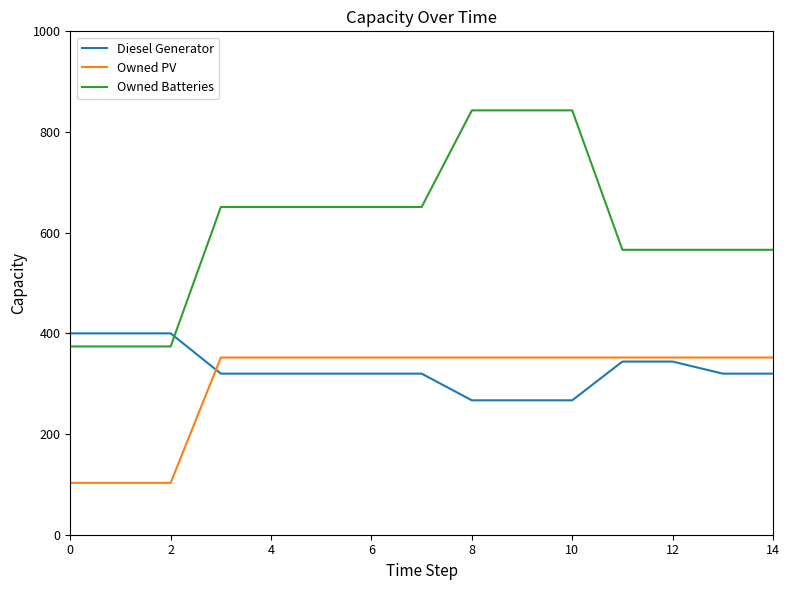

True or false: Owned PV and Owned Batteries cross at least once.

False